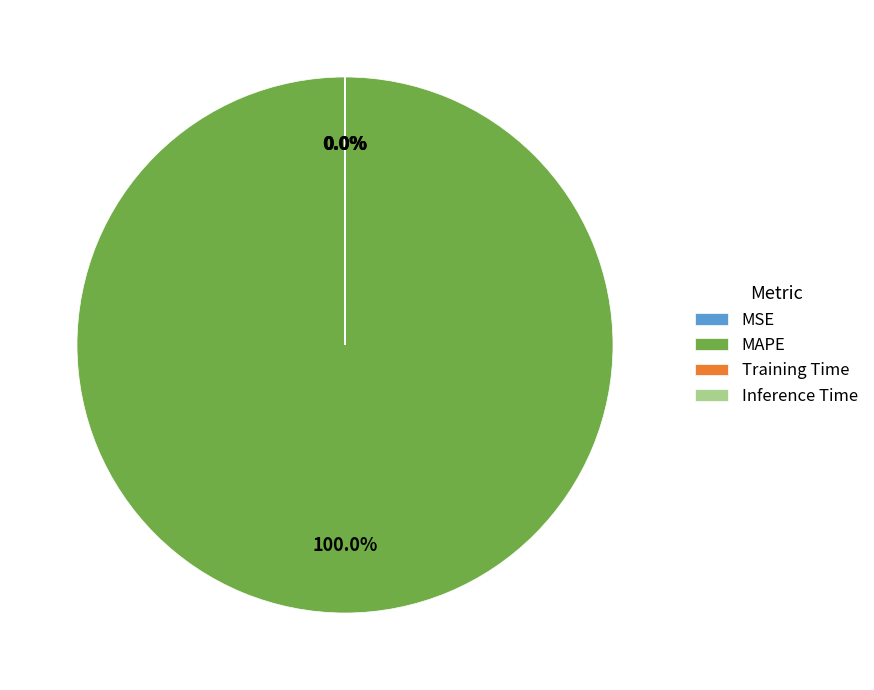

What is the largest slice in the pie chart?

MAPE